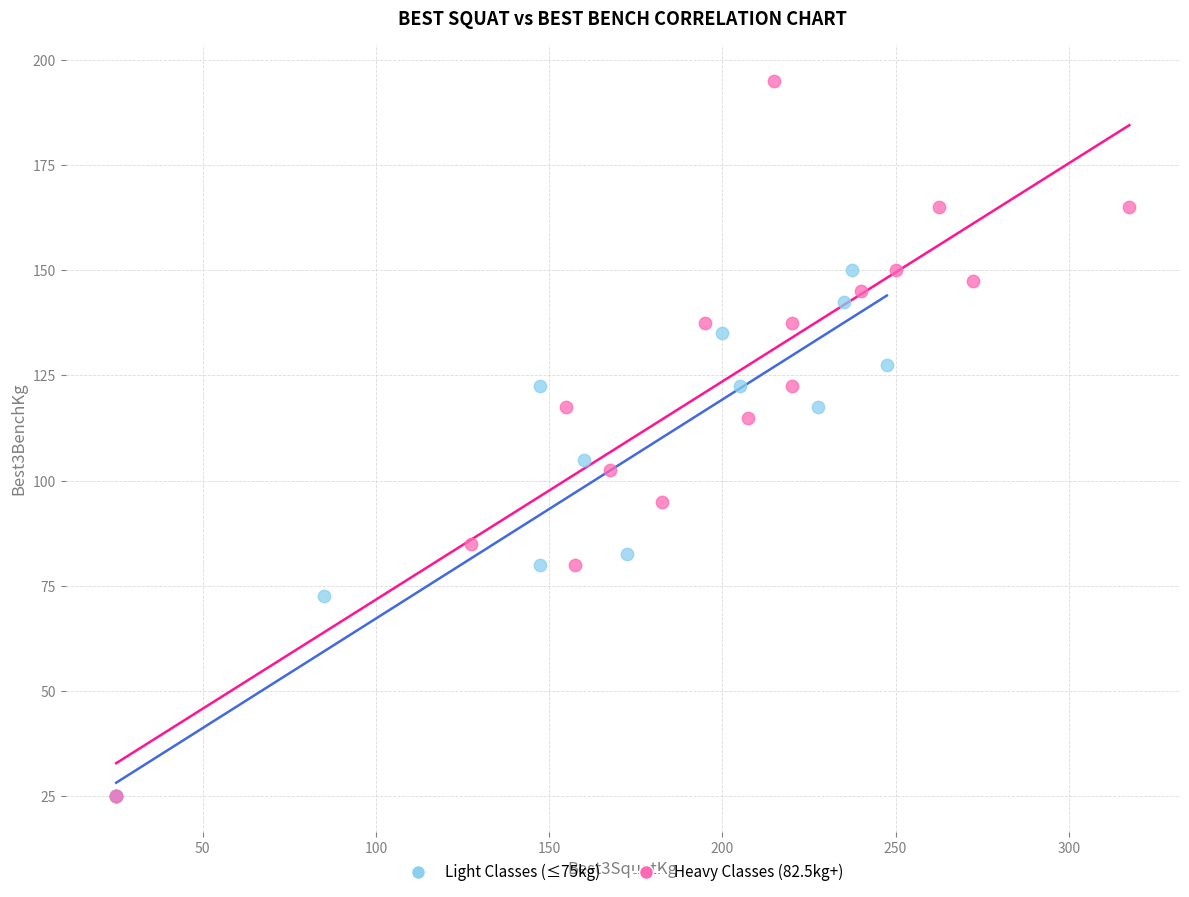

Which series has the widest spread of Y values?

Heavy Classes (82.5kg+)